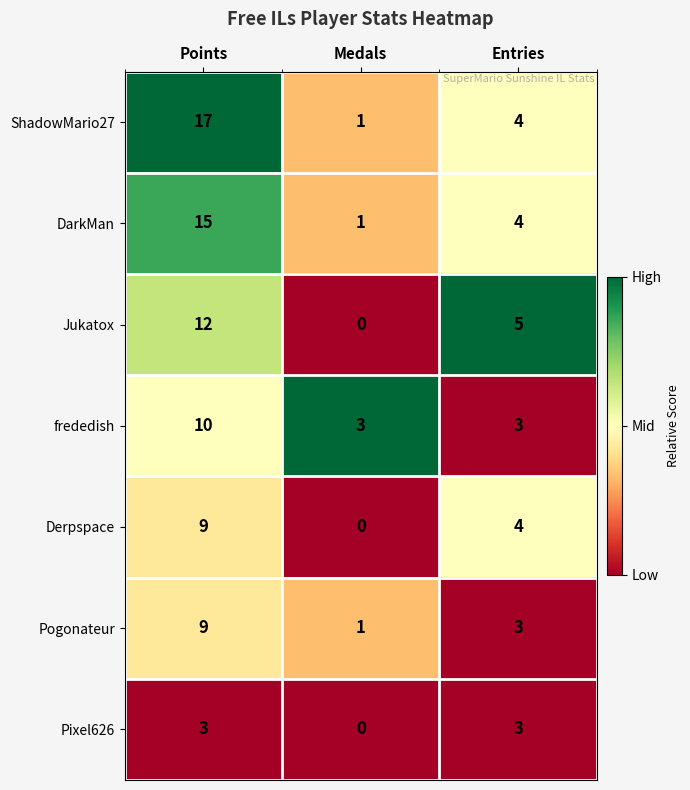

At which category is the sum across all series the highest?

Points